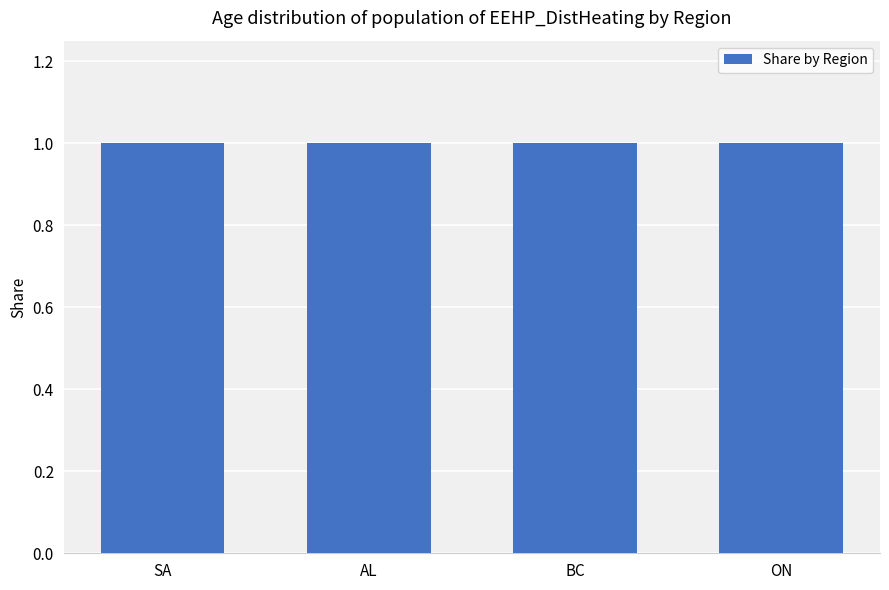

What is the value of the 1st bar from the left?

1.0